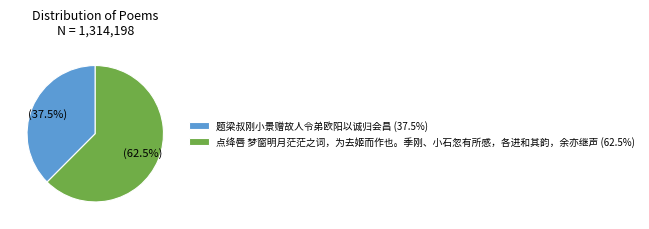

Which category has the smallest portion of the pie?

题梁叔刚小景赠故人令弟欧阳以诚归会昌